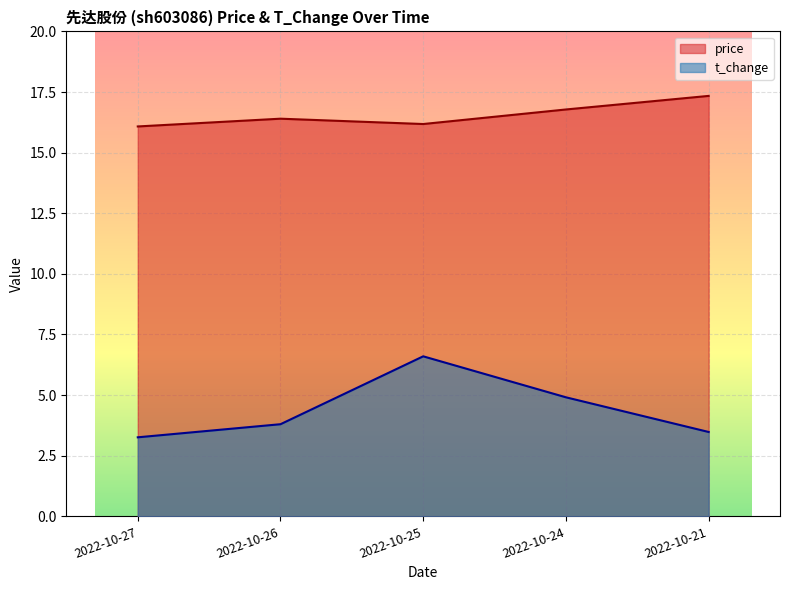

Reading left to right, extract all data points from this chart.

price: 2022-10-27=16.1	2022-10-26=16.4	2022-10-25=16.2	2022-10-24=16.8	2022-10-21=17.3
t_change: 2022-10-27=3.3	2022-10-26=3.8	2022-10-25=6.6	2022-10-24=4.9	2022-10-21=3.5